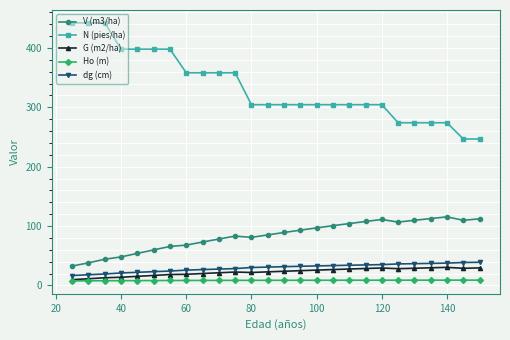

True or false: G (m2/ha) and V (m3/ha) intersect in this chart.

False